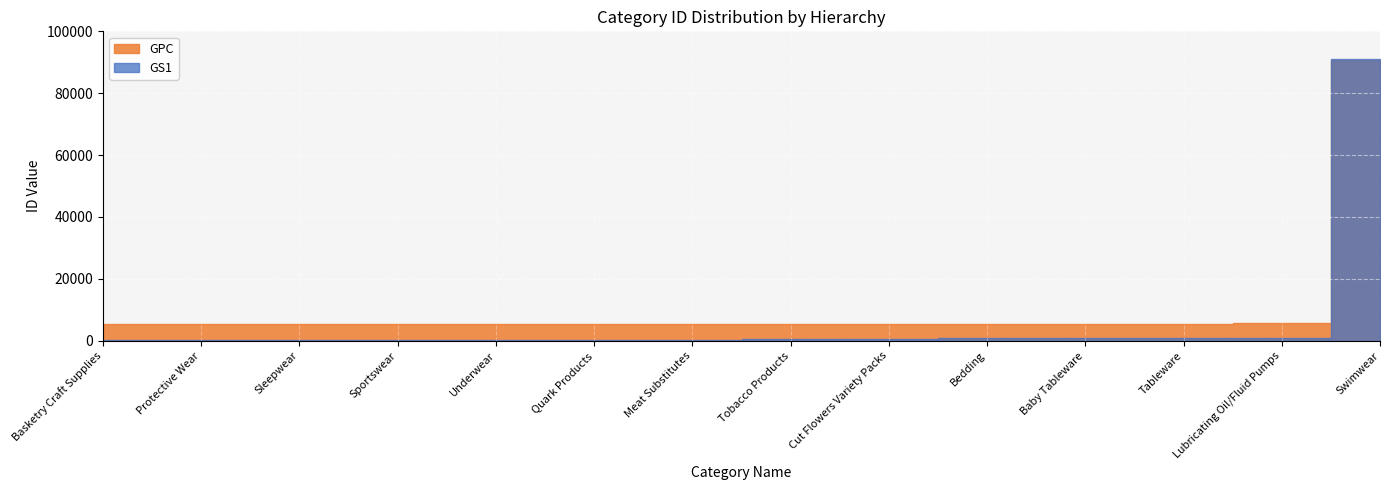

The GS1 series shows 522 at Cut Flowers Variety Packs. True or false?

True